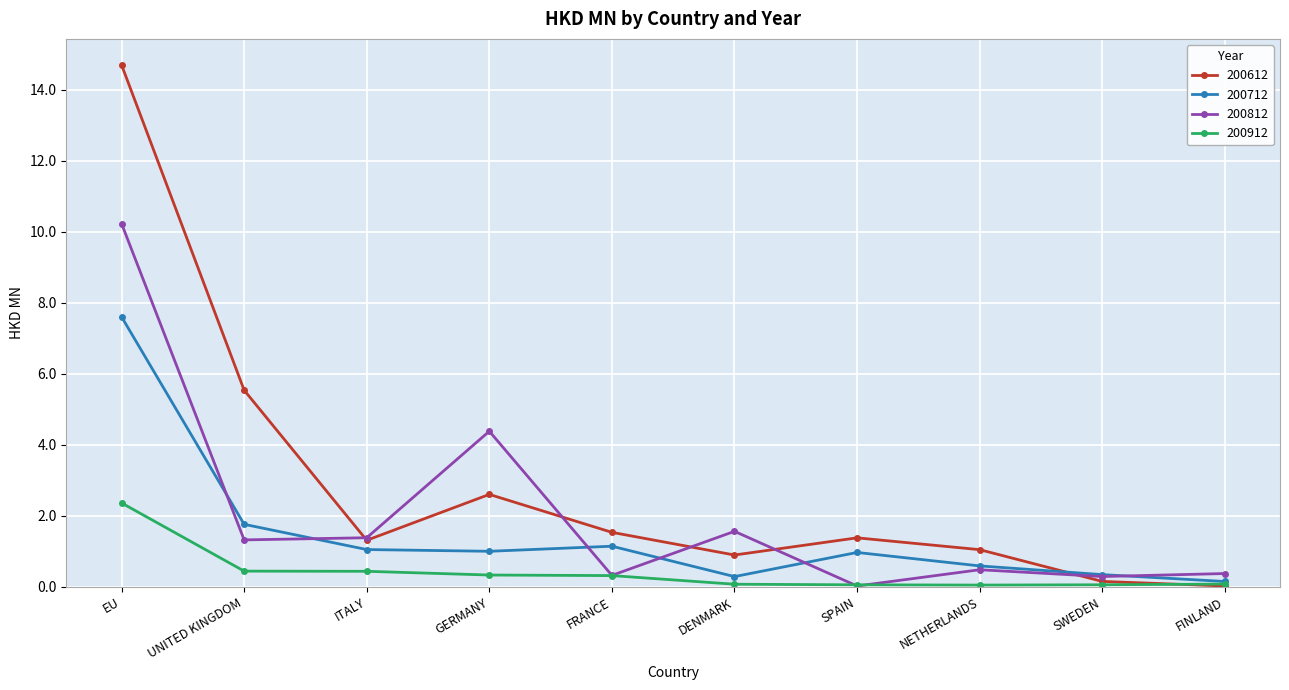

What is the label of the 2nd point from the right?

SWEDEN